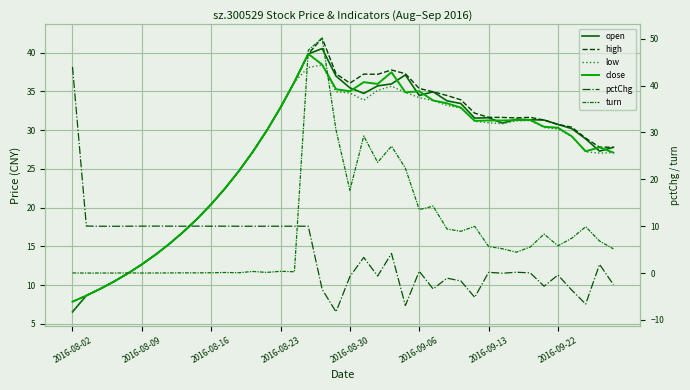

What value does the open series have at 19?

37.0